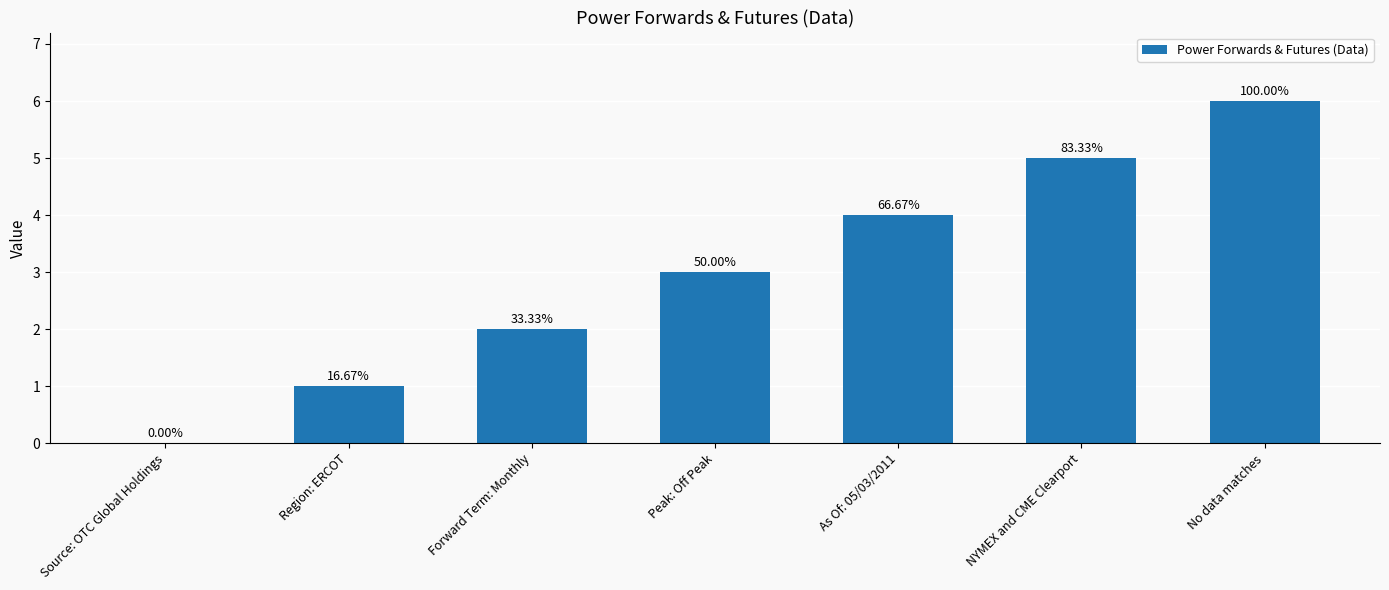

Which label corresponds to the largest value in the chart?

No data matches